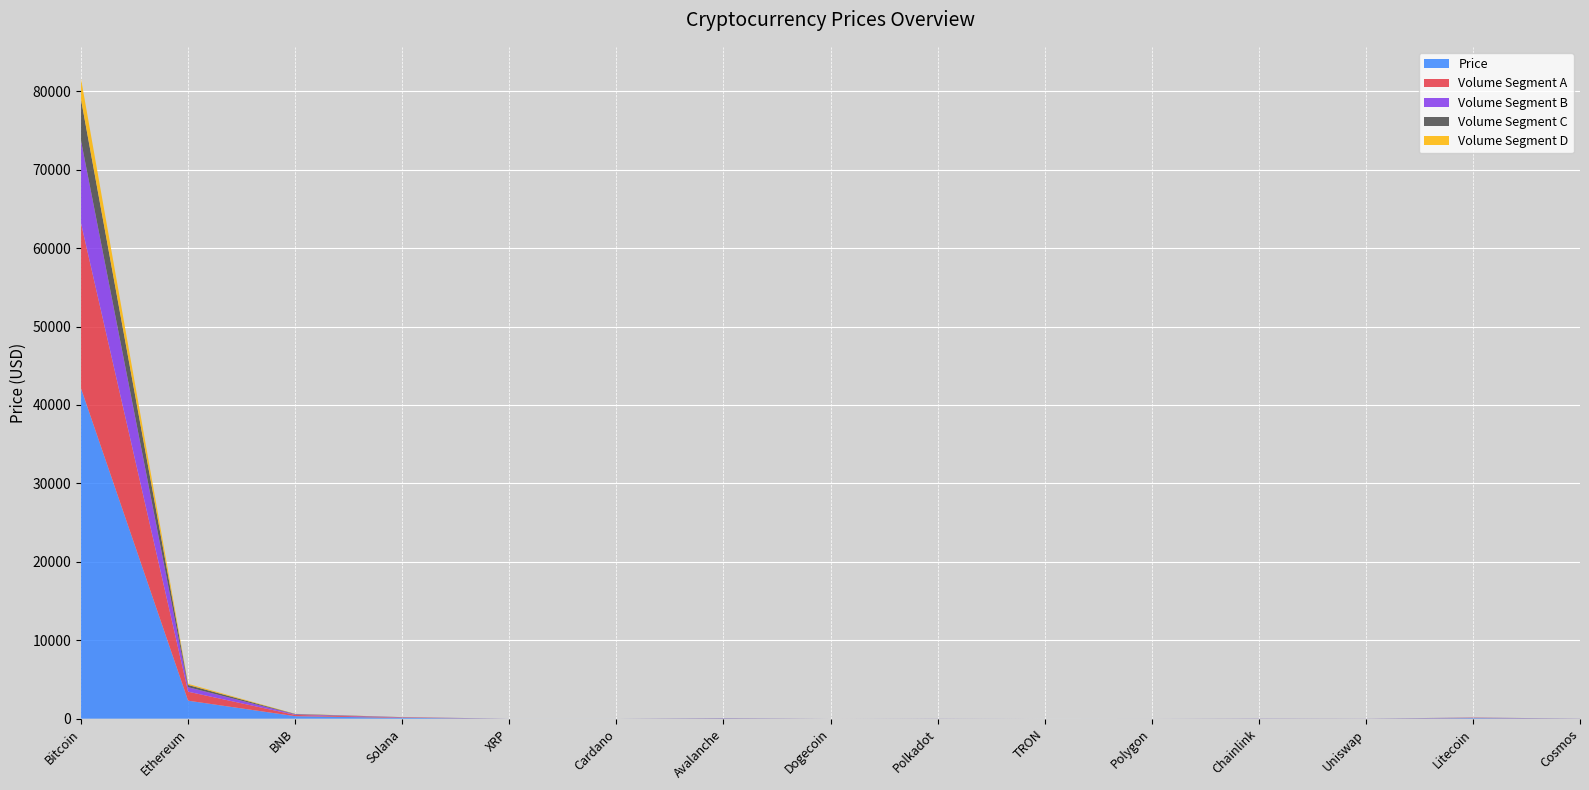

Reading left to right, transcribe all the data shown in this chart.

Price: Bitcoin=42106.6	Ethereum=2292.0	BNB=317.6	Solana=102.7	XRP=0.6	Cardano=0.6	Avalanche=39.1	Dogecoin=0.1	Polkadot=8.3	TRON=0.1	Polygon=1.0	Chainlink=15.2	Uniswap=7.5	Litecoin=73.3	Cosmos=10.8
Volume Segment A: Bitcoin=21053.3	Ethereum=1146.0	BNB=158.8	Solana=51.4	XRP=0.3	Cardano=0.3	Avalanche=19.6	Dogecoin=0.0	Polkadot=4.1	TRON=0.1	Polygon=0.5	Chainlink=7.6	Uniswap=3.7	Litecoin=36.7	Cosmos=5.4
Volume Segment B: Bitcoin=10526.7	Ethereum=573.0	BNB=79.4	Solana=25.7	XRP=0.2	Cardano=0.2	Avalanche=9.8	Dogecoin=0.0	Polkadot=2.1	TRON=0.0	Polygon=0.2	Chainlink=3.8	Uniswap=1.9	Litecoin=18.3	Cosmos=2.7
Volume Segment C: Bitcoin=5263.3	Ethereum=286.5	BNB=39.7	Solana=12.8	XRP=0.1	Cardano=0.1	Avalanche=4.9	Dogecoin=0.0	Polkadot=1.0	TRON=0.0	Polygon=0.1	Chainlink=1.9	Uniswap=0.9	Litecoin=9.2	Cosmos=1.3
Volume Segment D: Bitcoin=2631.7	Ethereum=143.2	BNB=19.9	Solana=6.4	XRP=0.0	Cardano=0.0	Avalanche=2.4	Dogecoin=0.0	Polkadot=0.5	TRON=0.0	Polygon=0.1	Chainlink=1.0	Uniswap=0.5	Litecoin=4.6	Cosmos=0.7